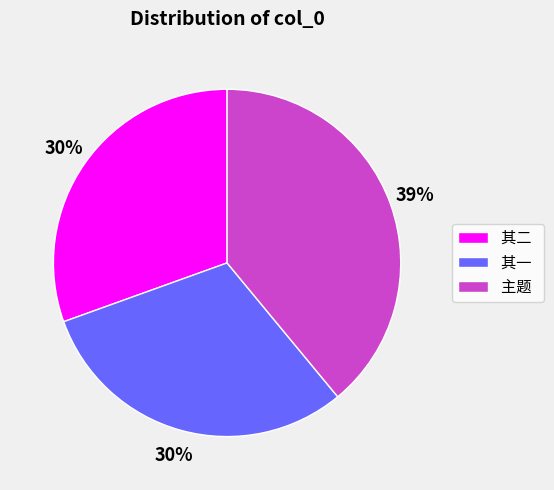

Combined, do 其一 and 其二 account for over 50%?

Yes